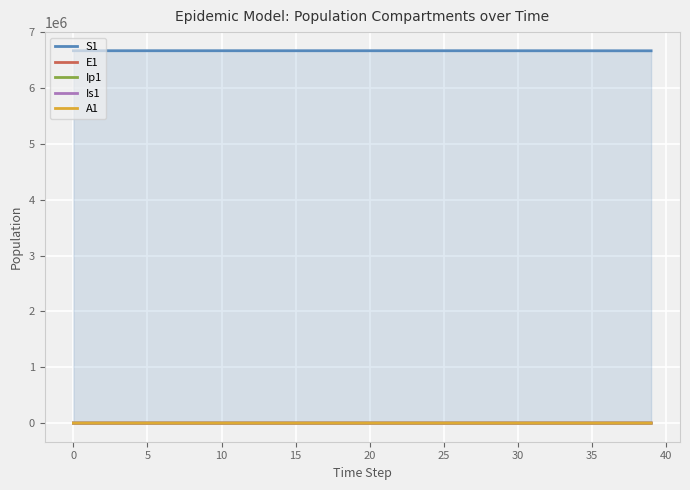

Does the chart display data point markers on the line(s)?

No